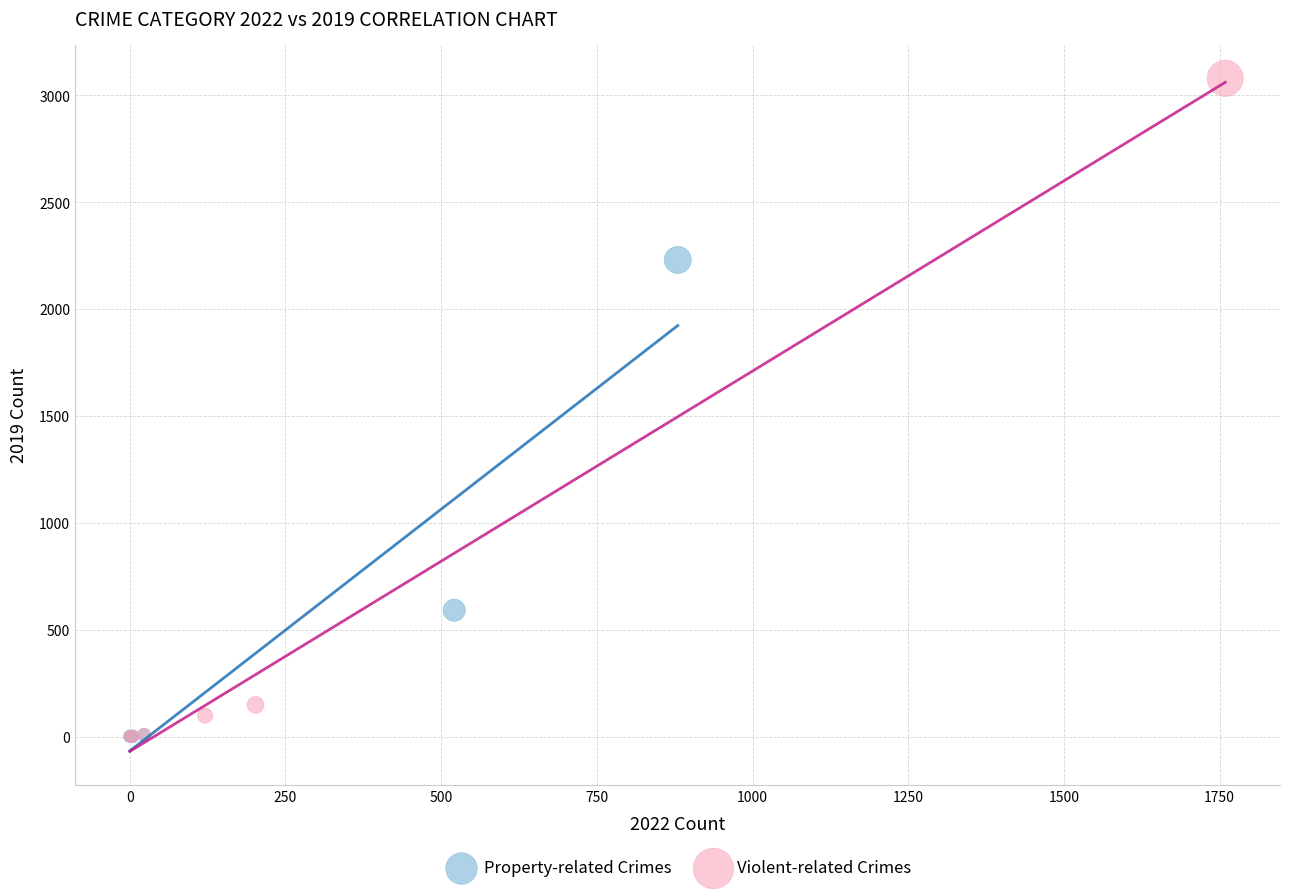

Which series contains the highest Y value?

Violent-related Crimes